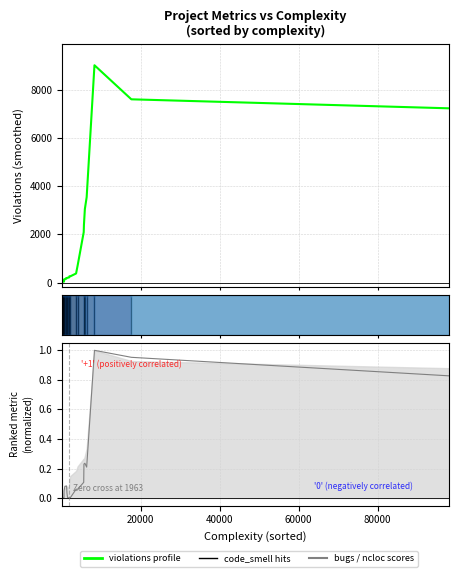

How many data points in bugs (norm) are above 0?

32